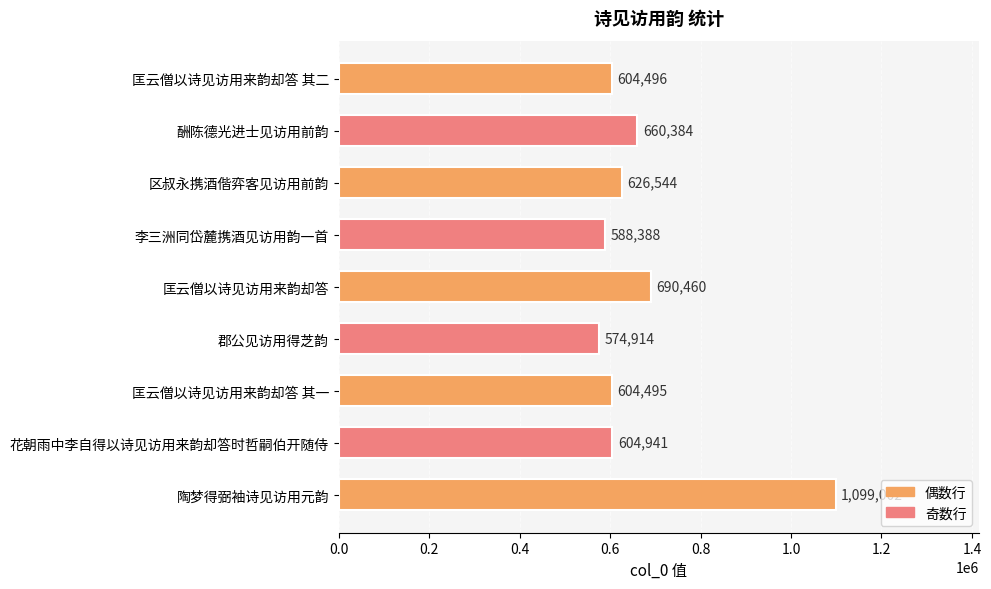

Reading bottom to top, list all the values displayed in this chart.

陶梦得弼袖诗见访用元韵=1099002	花朝雨中李自得以诗见访用来韵却答时哲嗣伯开随侍=604941	匡云僧以诗见访用来韵却答 其一=604495	郡公见访用得芝韵=574914	匡云僧以诗见访用来韵却答=690460	李三洲同岱麓携酒见访用韵一首=588388	区叔永携酒偕弈客见访用前韵=626544	酬陈德光进士见访用前韵=660384	匡云僧以诗见访用来韵却答 其二=604496